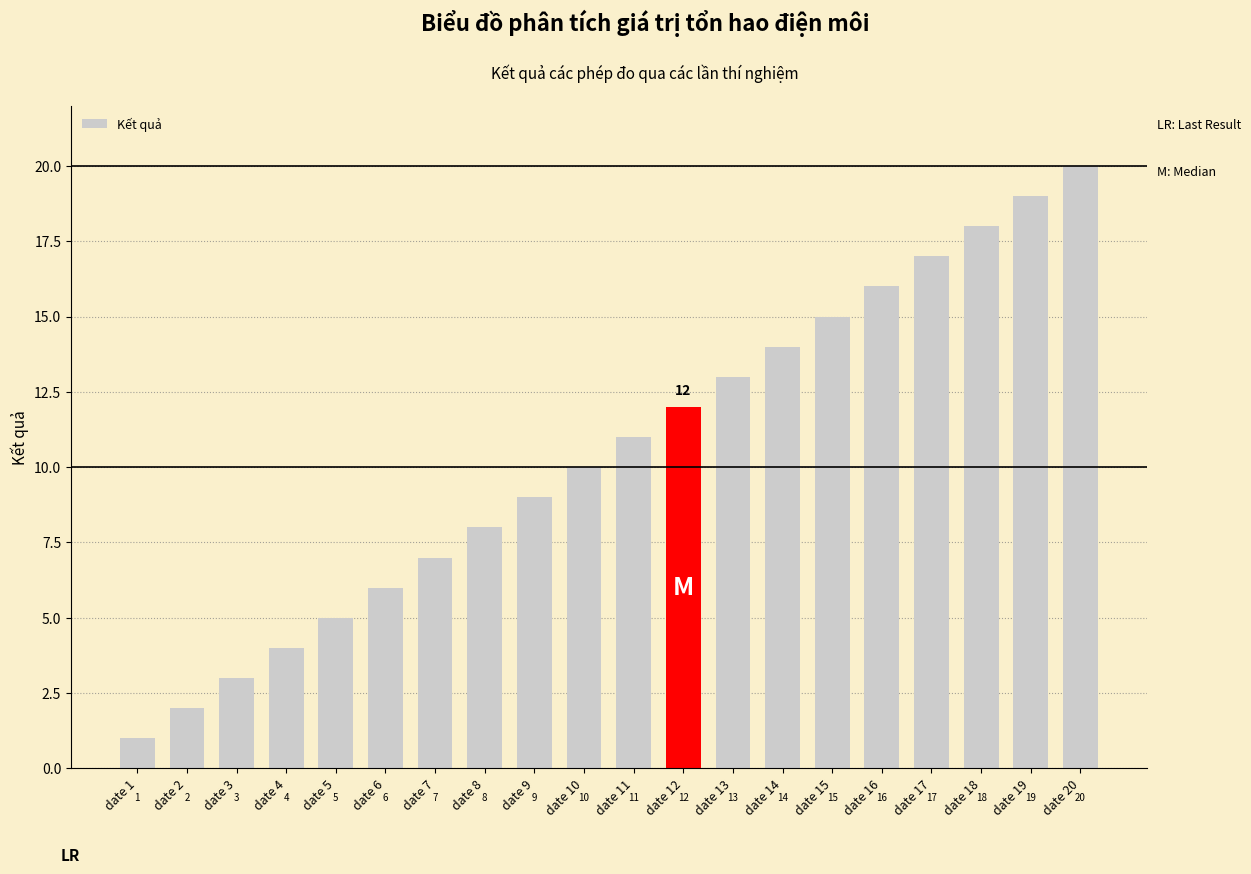

Which category has the highest value across all series?

date 20